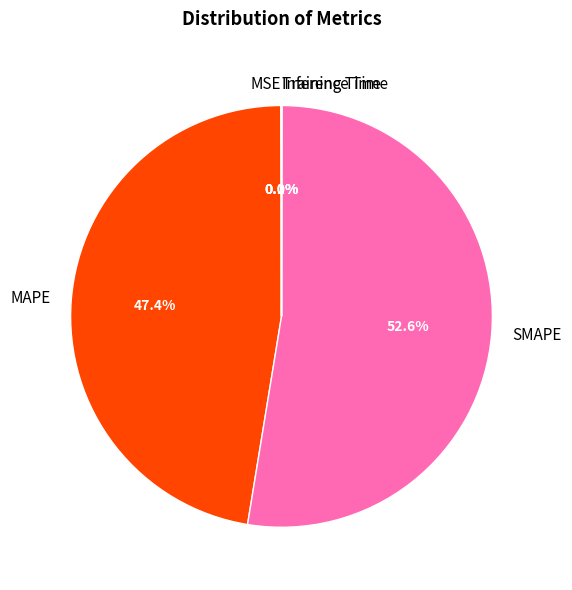

Which category has the biggest portion of the pie?

SMAPE